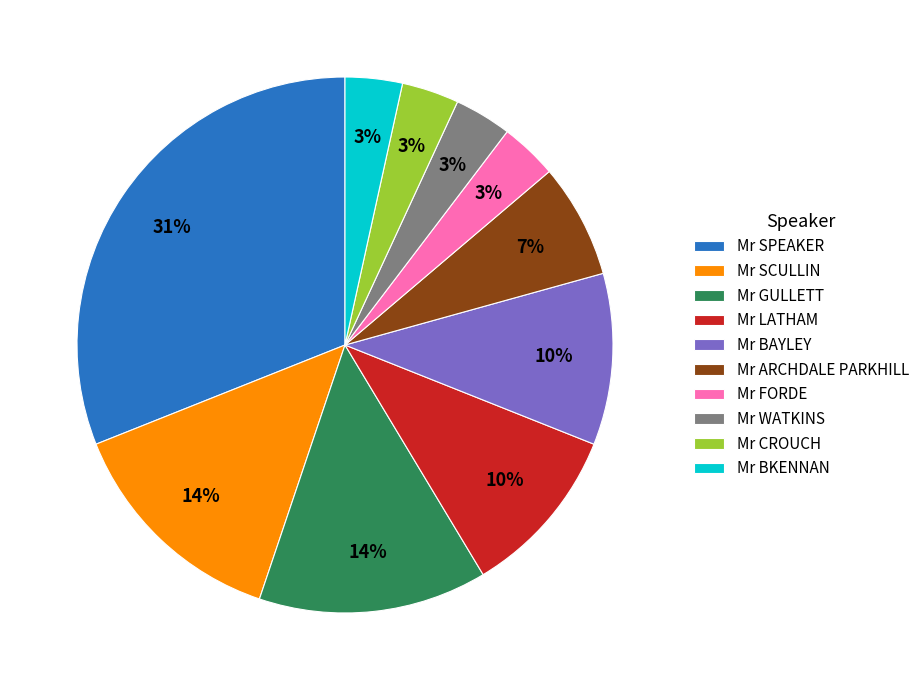

Does Mr LATHAM account for over 50% of the chart?

No